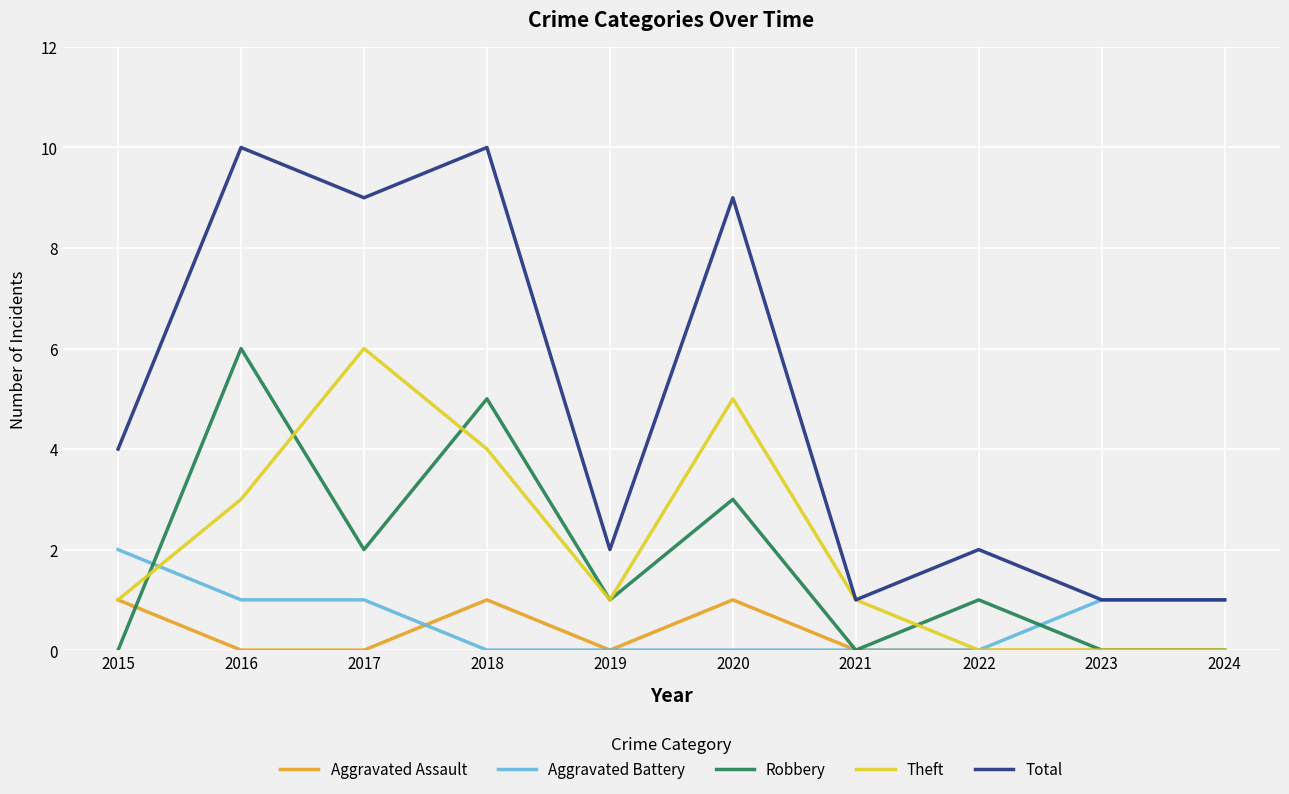

Does the chart have visible grid lines?

Yes